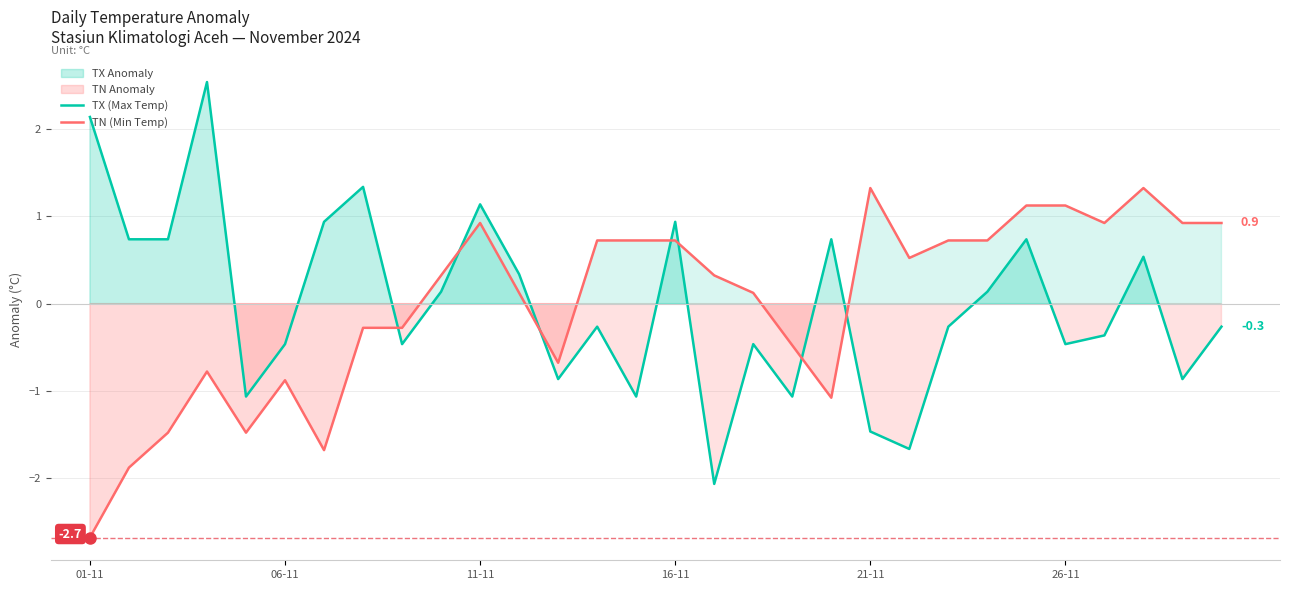

After their last crossing, which series has the higher values: TX (Max Temp) or TN (Min Temp)?

TN (Min Temp)